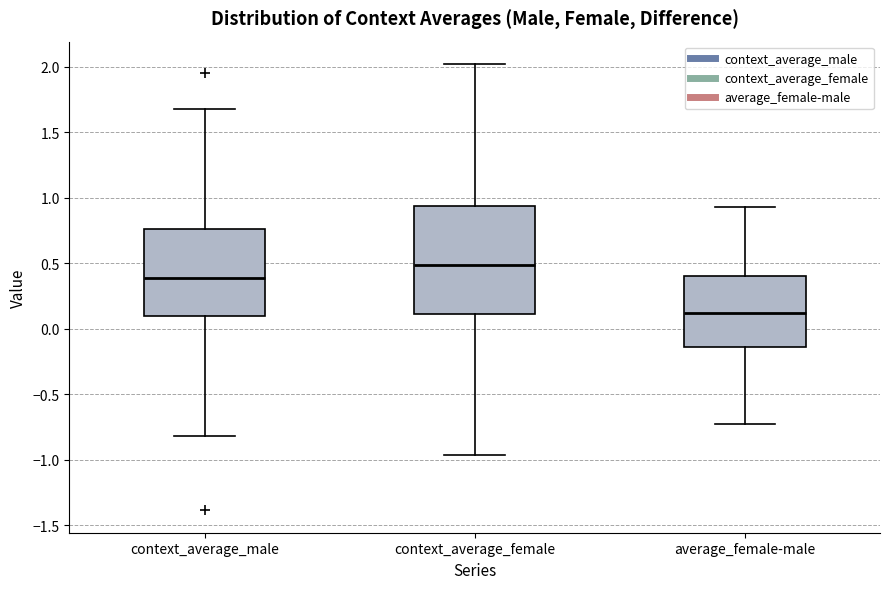

Which box is the tallest, from its lower edge to its upper edge?

context_average_female